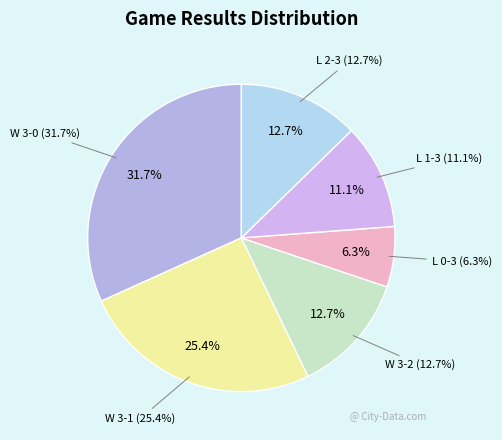

Is there a majority slice in this chart?

No